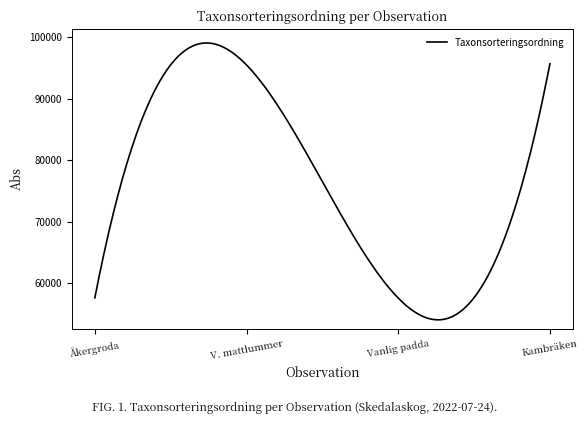

What is the smallest value displayed?

54004.8